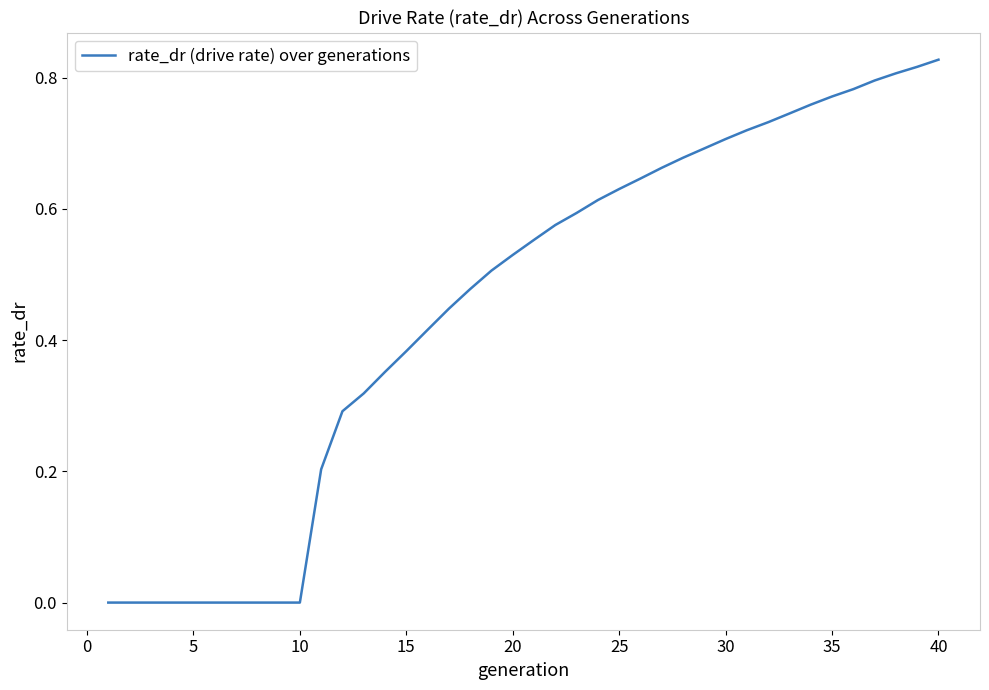

What is the maximum value shown in the chart?

0.8